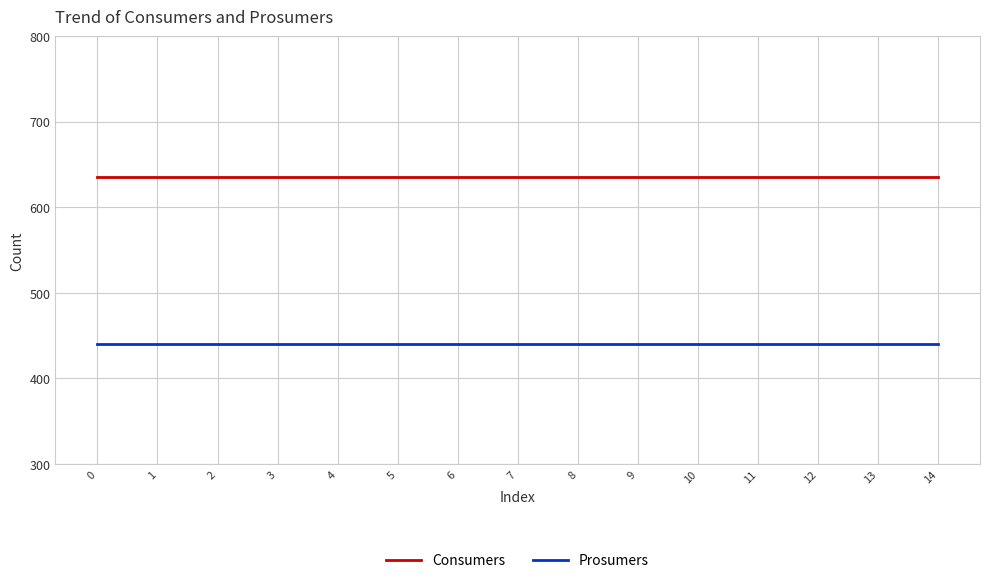

What are all the series names shown in the legend?

Consumers, Prosumers